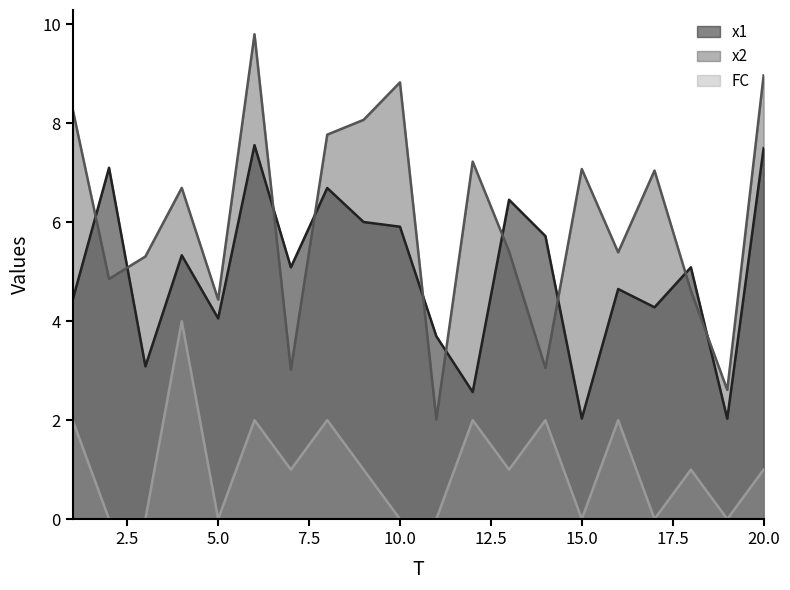

Which series has the largest total across all categories?

x2